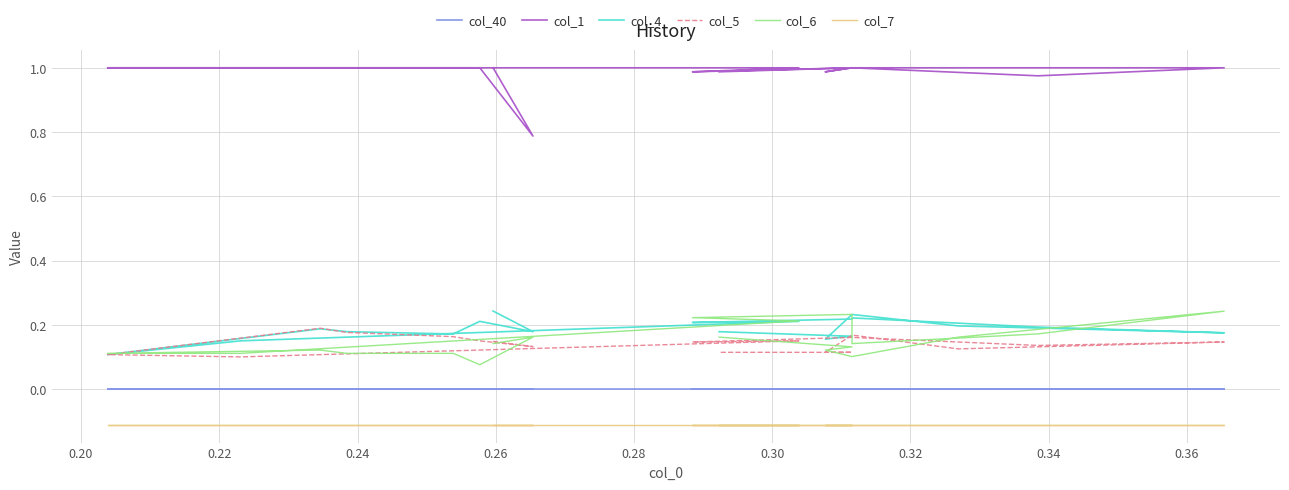

Rank the series by their maximum value, from highest to lowest.

col_1, col_4, col_6, col_5, col_40, col_7